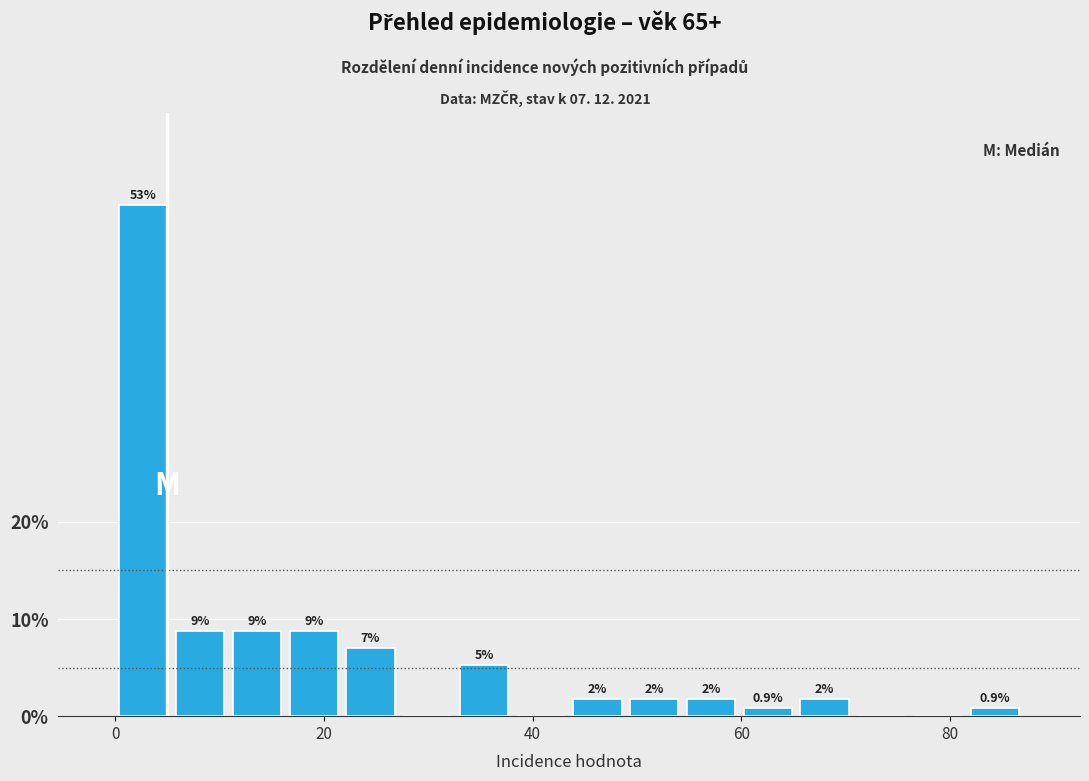

Read against the x-axis, roughly where is the centre of the tallest bar?

2